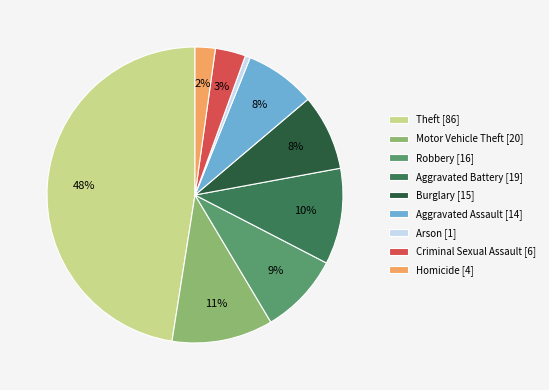

Is it true that Motor Vehicle Theft is 25% of the pie?

False